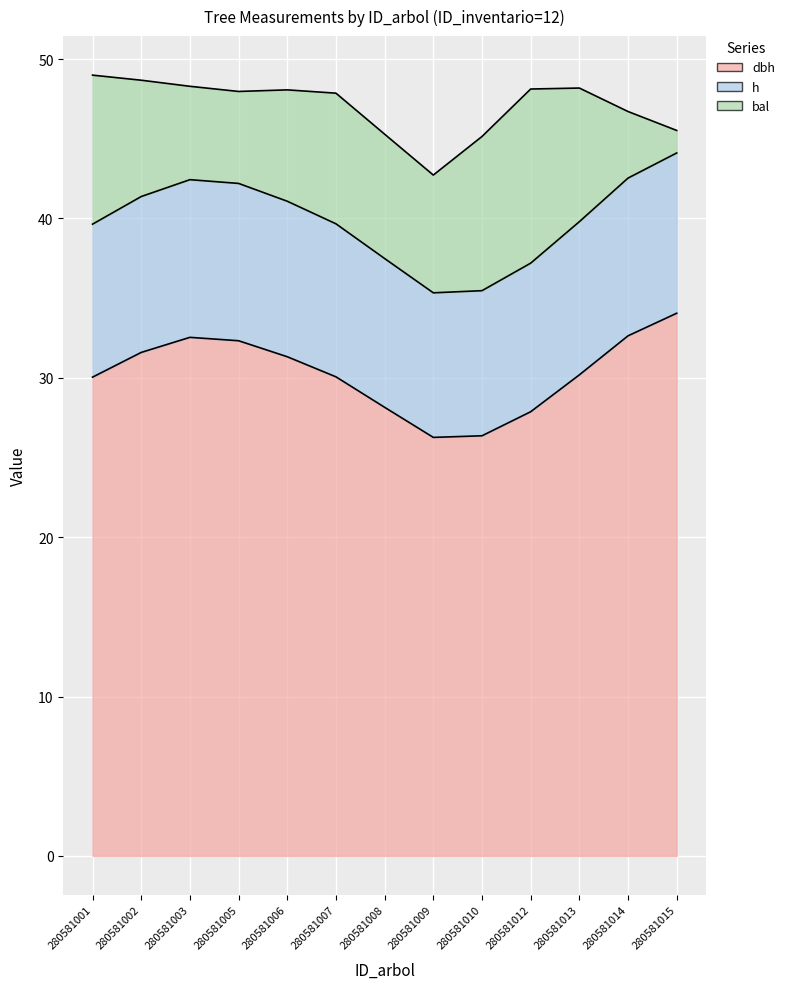

Which series has the largest total across all categories?

dbh